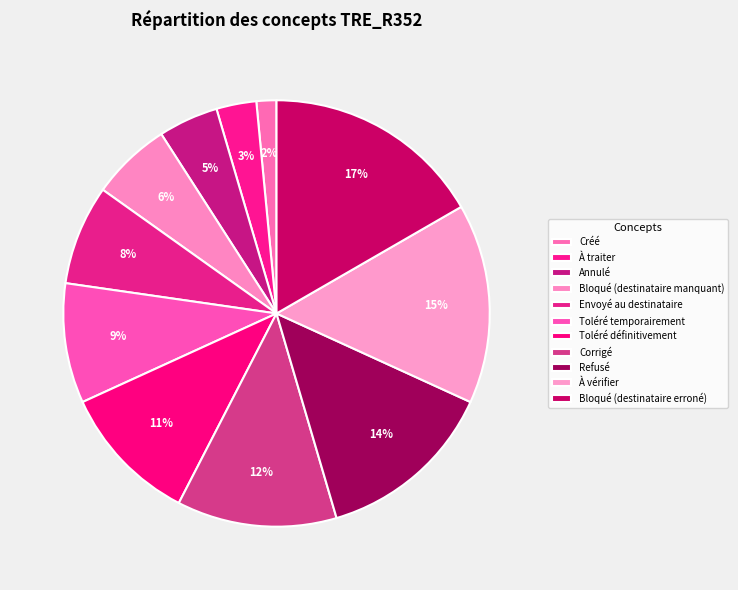

To the nearest percent, what portion does Bloqué (destinataire erroné) represent?

17%